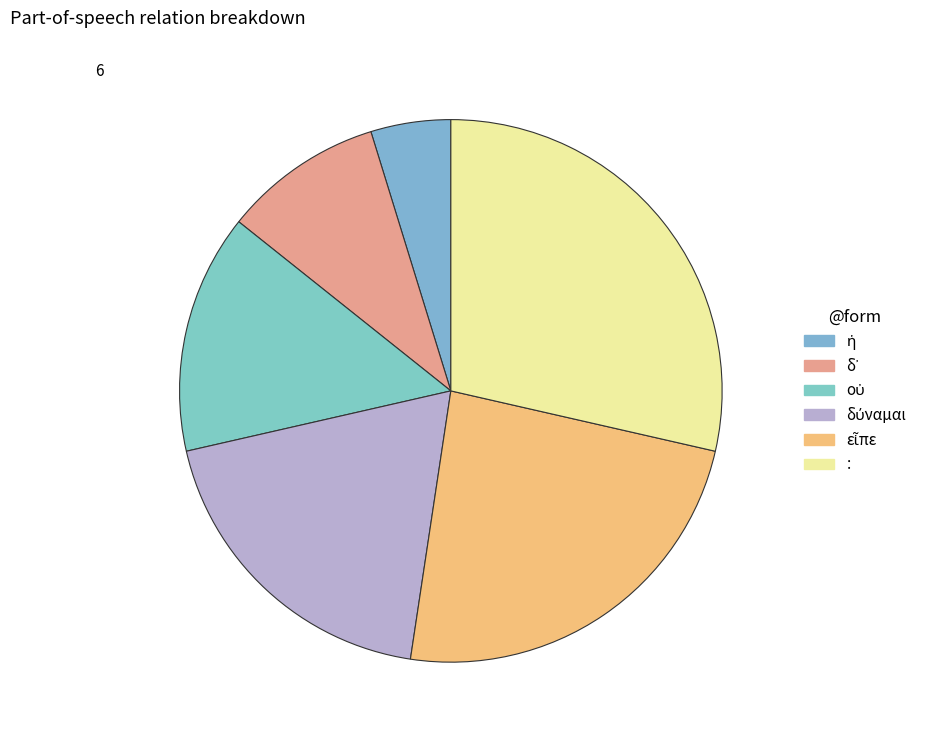

Combined, what portion of the pie is ἡ and οὐ?

19.0%